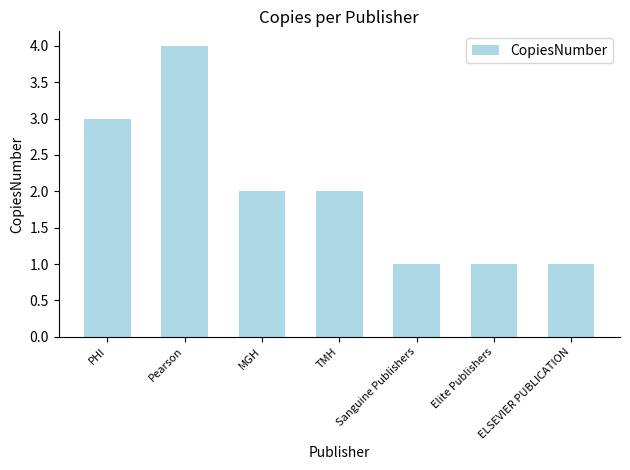

Is it true that the value at MGH is 1?

False